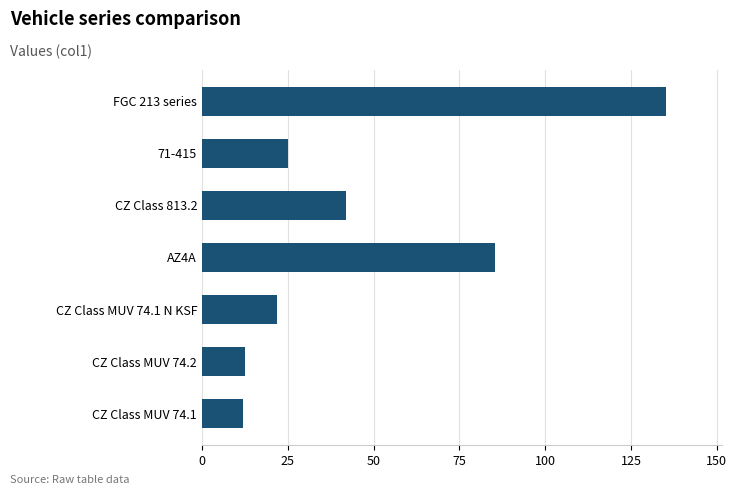

Is it true that the value at CZ Class MUV 74.1 is 12.0?

True